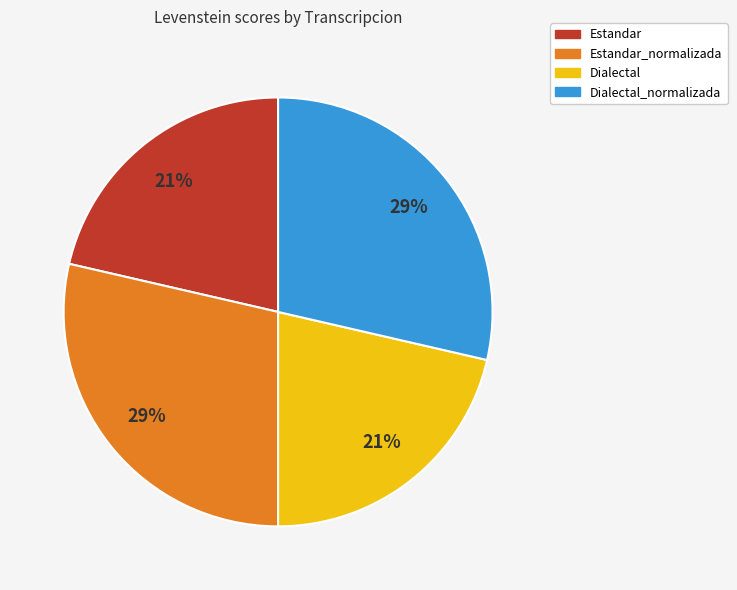

To the nearest percent, what is the average slice percentage?

25%